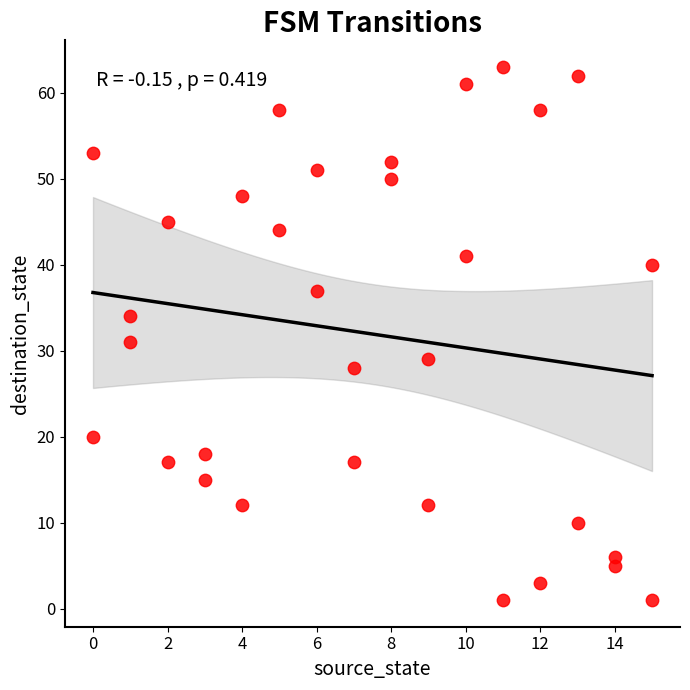

What Y value in the scatter plot is closest to 32?

31